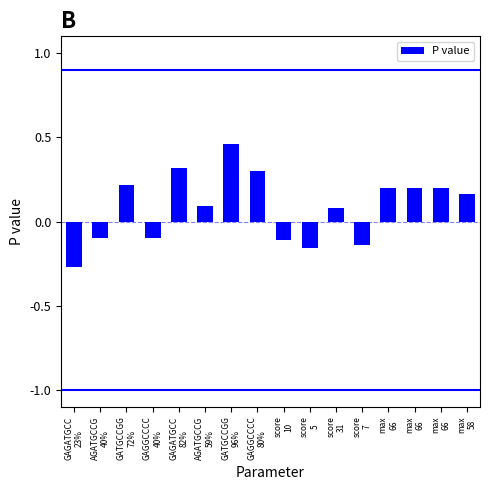

True or false: the data shows -0.1 at GAGGCCCC
40%.

True